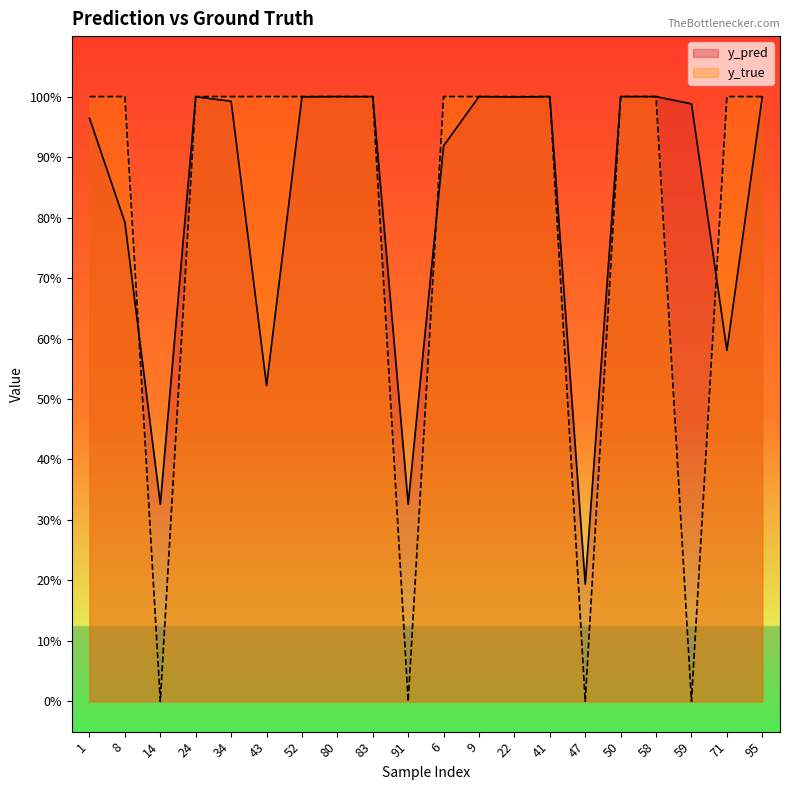

In y_pred, how many points are lower than both neighbors (excluding endpoints)?

6